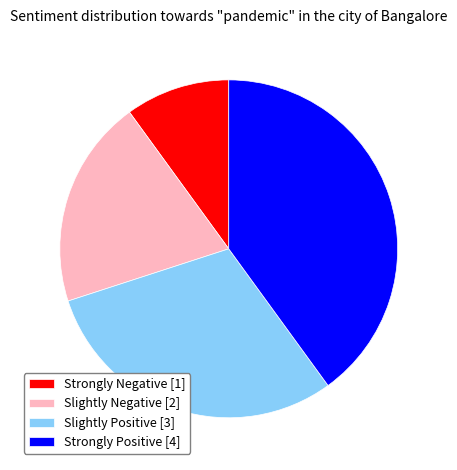

Is it true that Slightly Negative [2] is 20% of the pie?

True